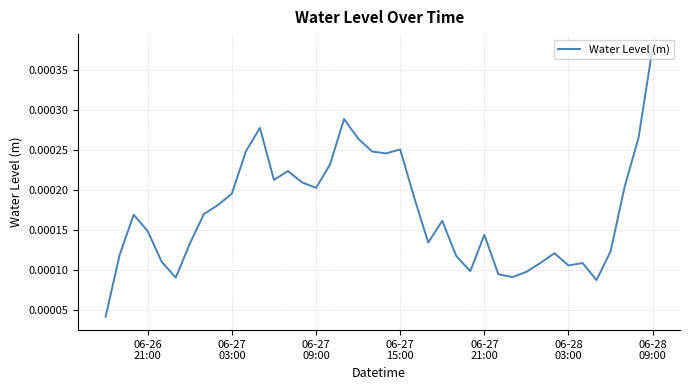

What is the label of the 13th point from the right?

06-27 21:00